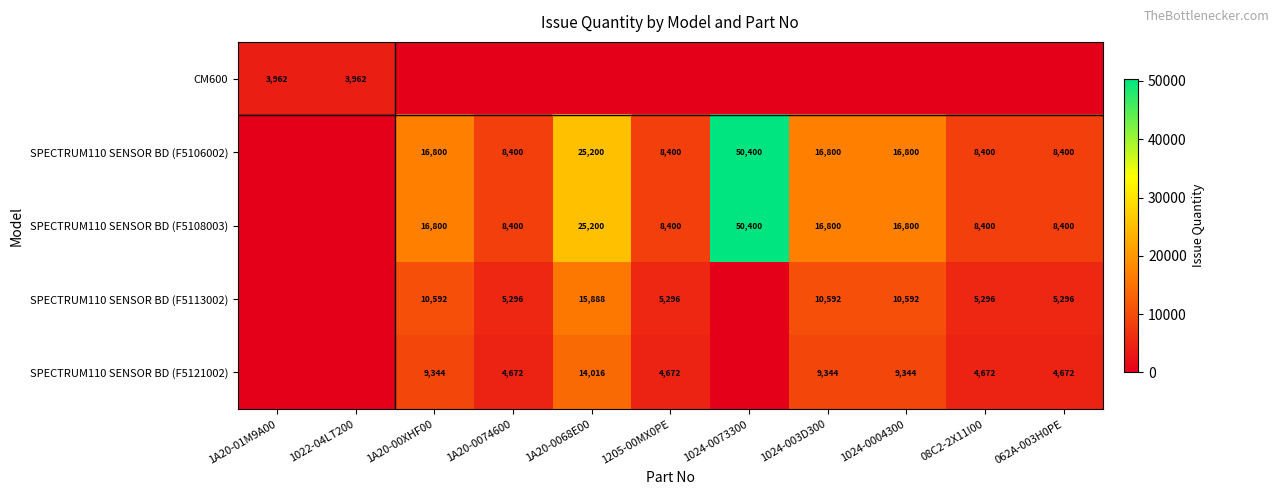

The SPECTRUM110 SENSOR BD (F5106002) series shows 4062 at 08C2-2X11I00. True or false?

False